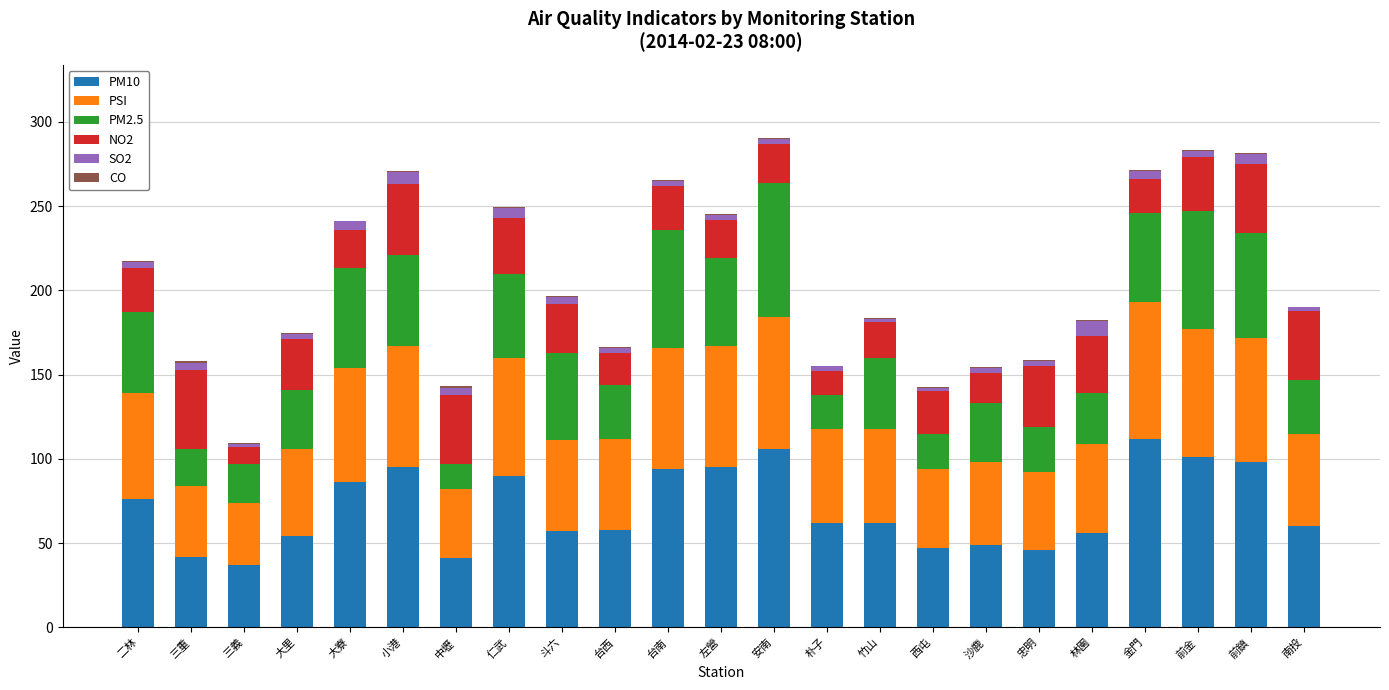

What is the sum of all PM10 values?

1624.0